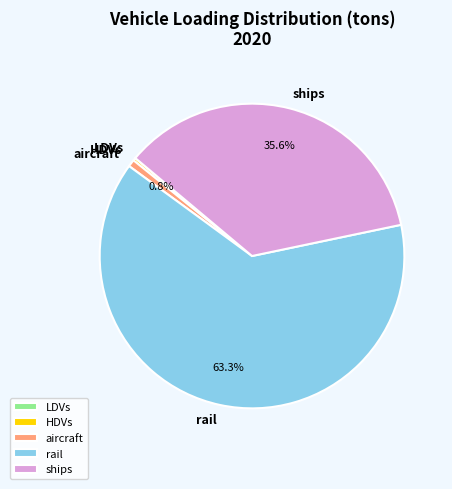

To the nearest percent, what is the average slice percentage?

20%